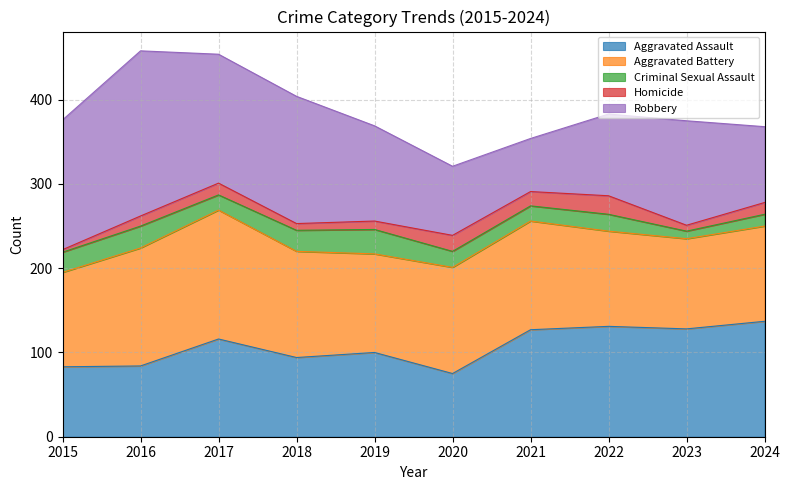

Reading left to right, what are all the values shown in this chart?

Aggravated Assault: 83	84	116	94	100	75	127	131	128	137
Aggravated Battery: 112	140	153	126	117	126	129	113	107	113
Criminal Sexual Assault: 24	26	18	25	29	19	18	20	9	14
Homicide: 3	12	14	8	10	19	17	22	7	14
Robbery: 154	196	153	151	113	82	63	97	124	90